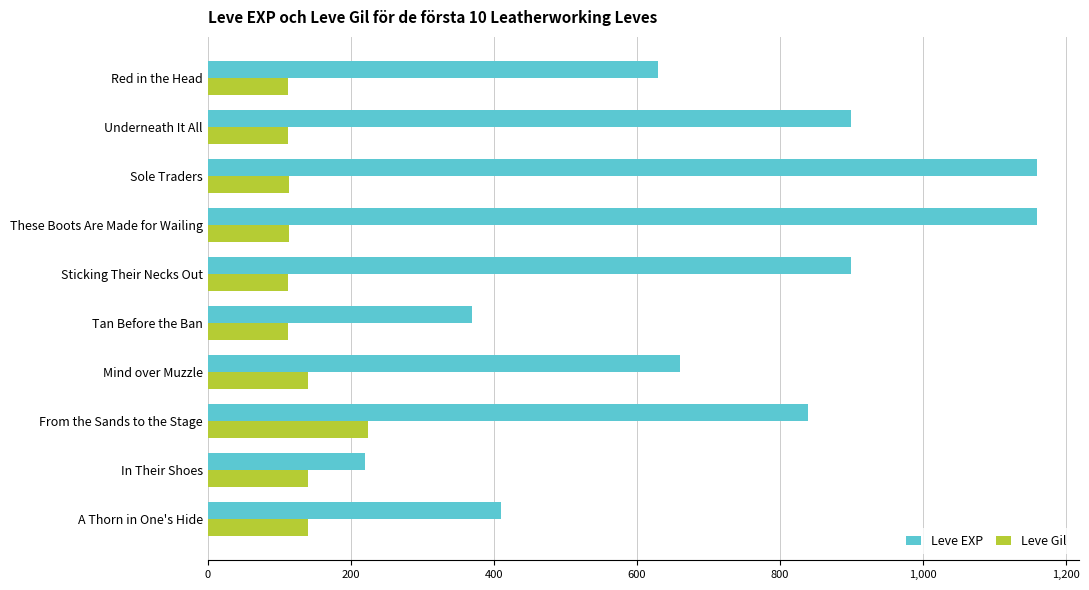

What is the sum of all Leve EXP values?

7250